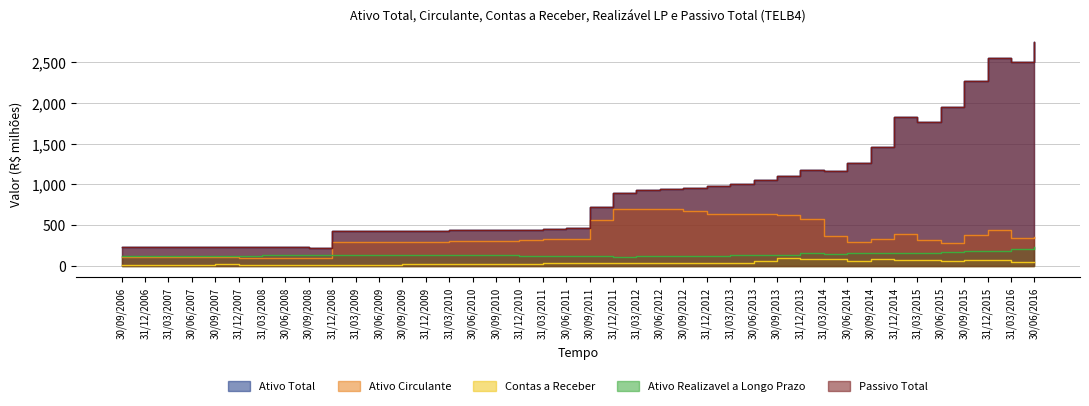

What is the minimum value for Ativo Circulante?

97.0